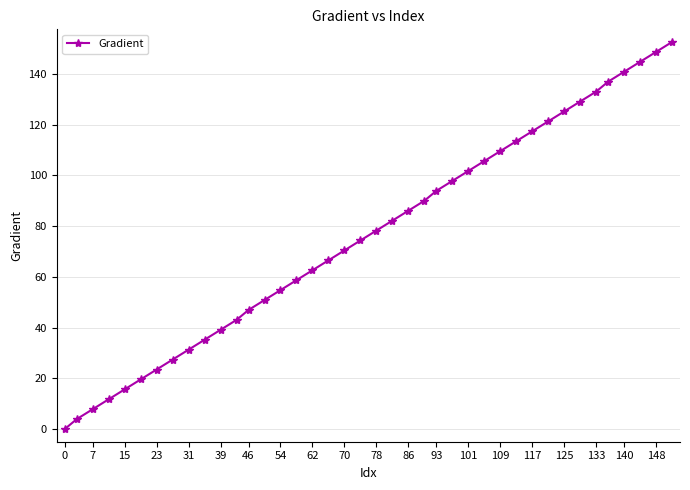

What is the value of the 14th point from the left?

50.9